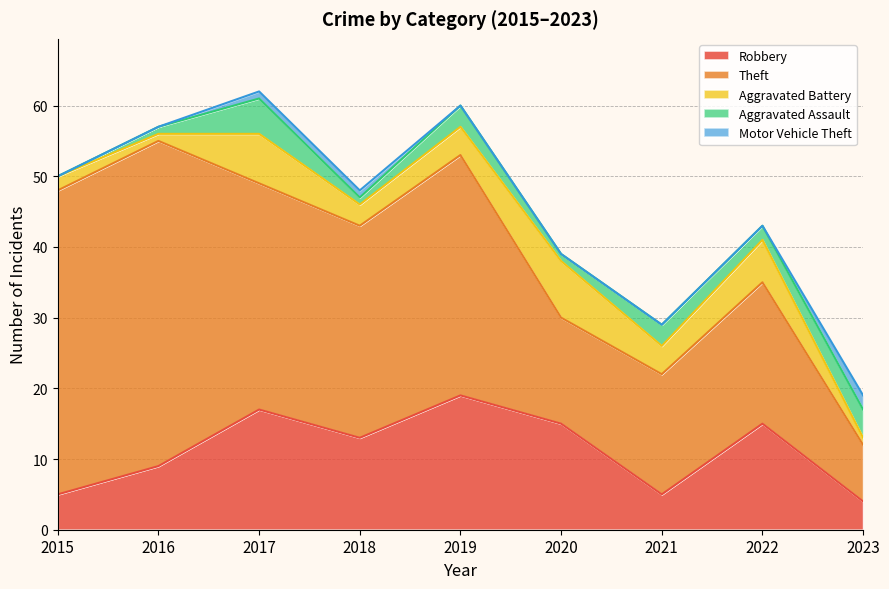

True or false: Motor Vehicle Theft has a value of 0 at 2015.

True